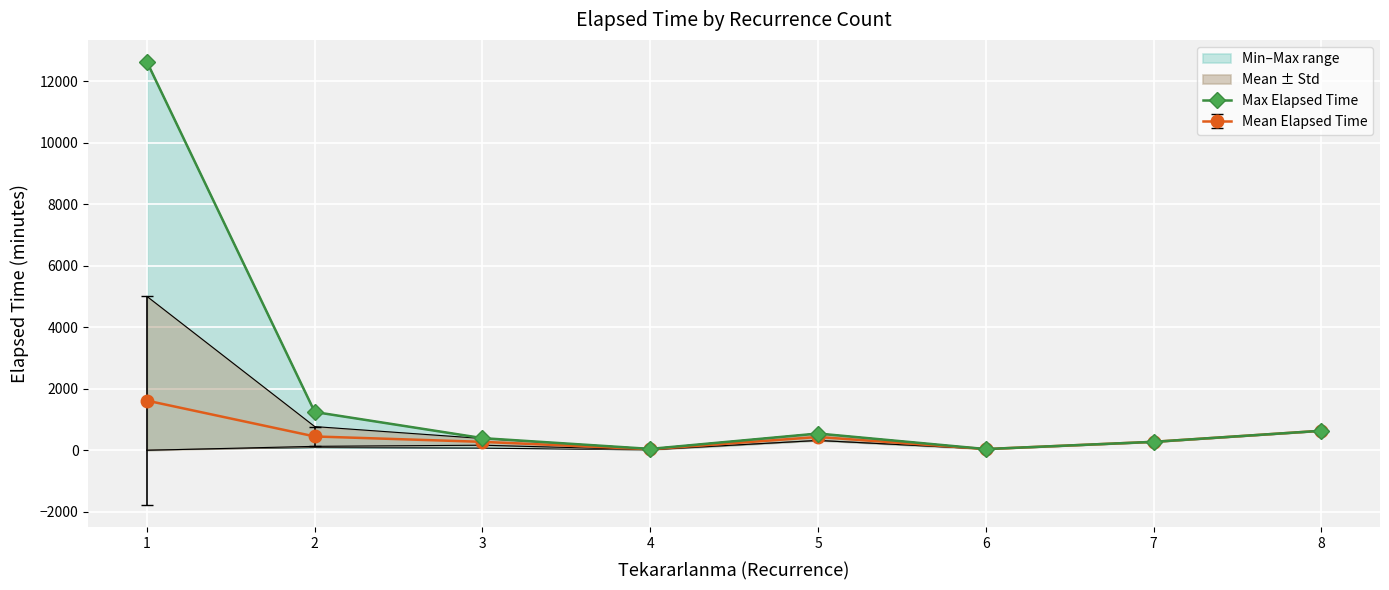

How many values exceed 545?

3